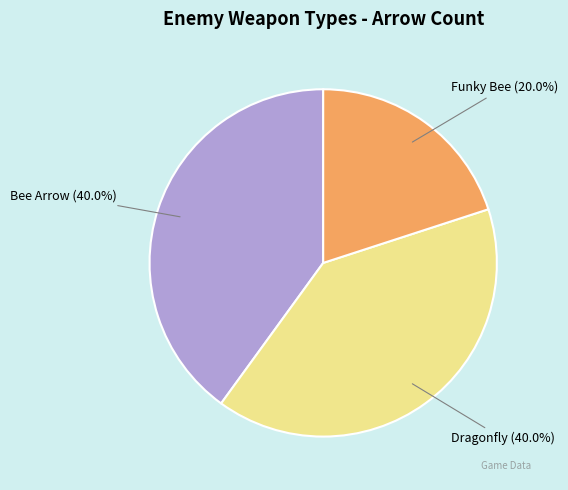

Is there any slice that represents more than half of the pie?

No